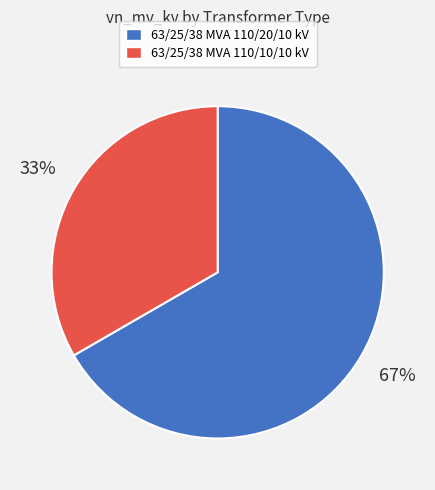

Count the number of slices in the pie.

2